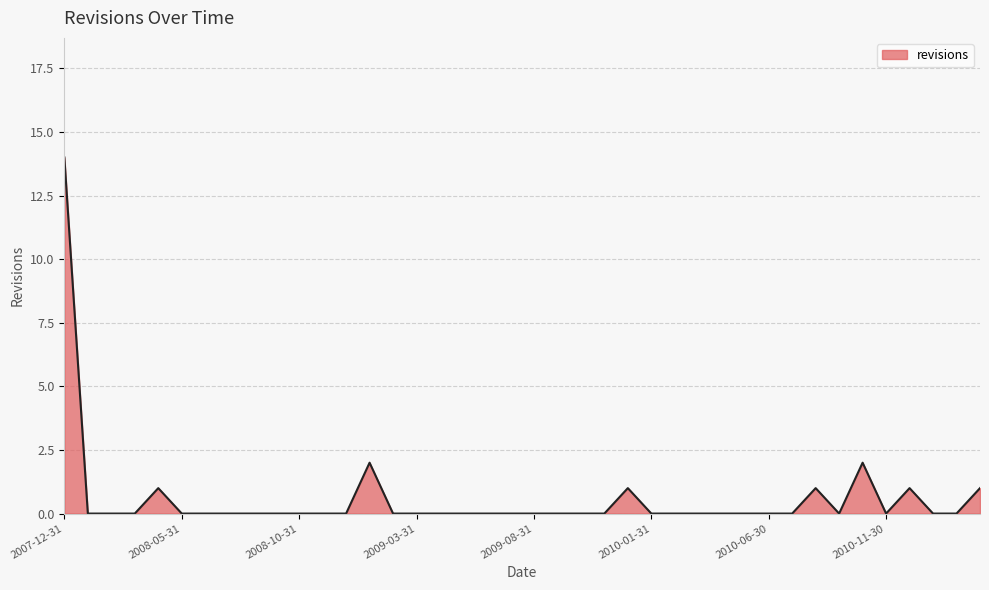

What is the difference between the maximum and minimum values?

14